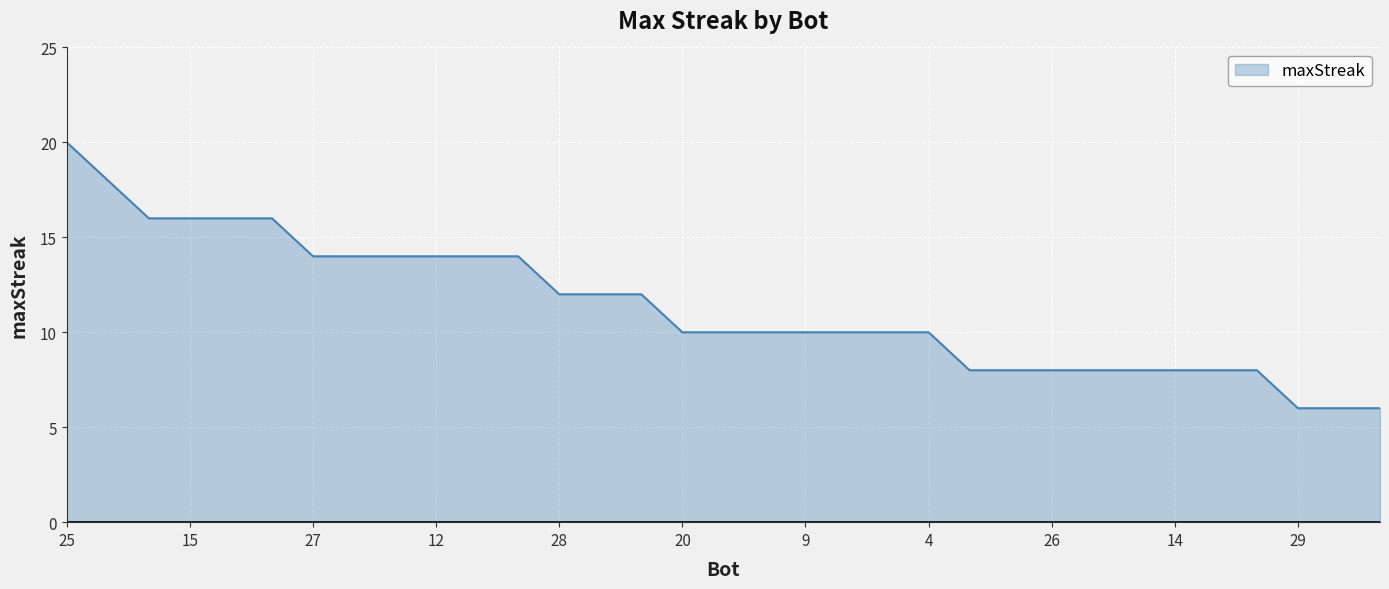

What is the smallest value displayed?

6